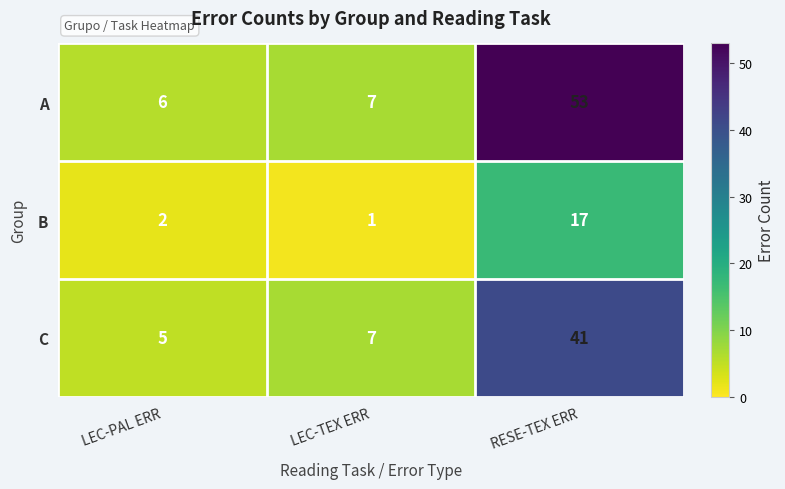

Reading left to right, extract all data points from this chart.

A: 6	7	53
B: 2	1	17
C: 5	7	41